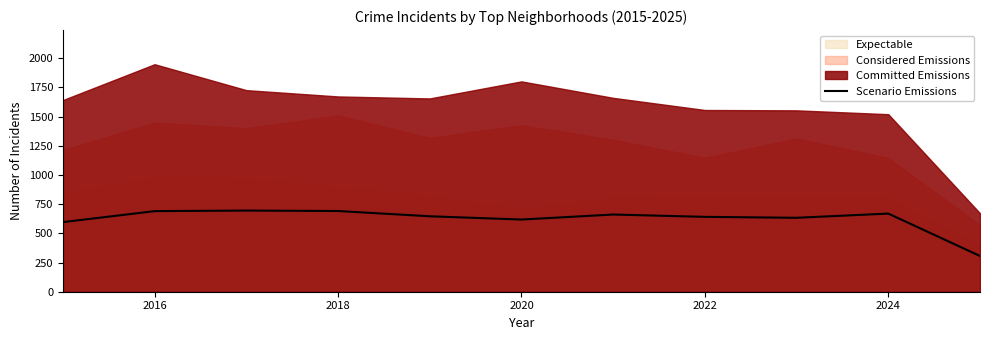

Reading left to right, extract all data points from this chart.

596	690	695	691	646	618	661	641	633	669	306